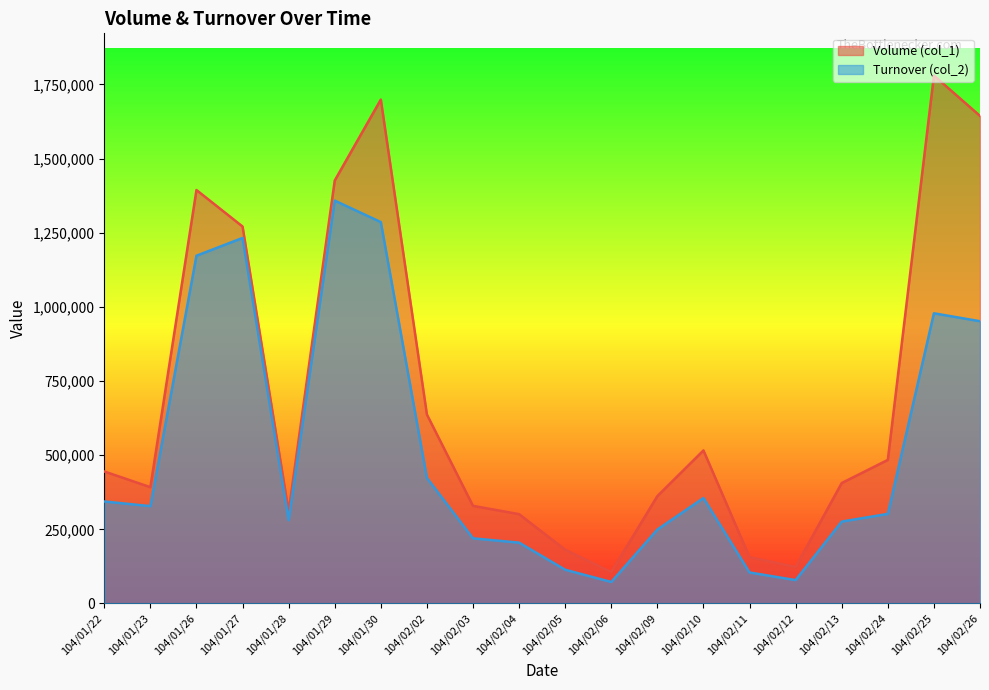

Is the value of Volume (col_1) at 104/02/10 greater than the value of Turnover (col_2) at 104/02/02?

Yes